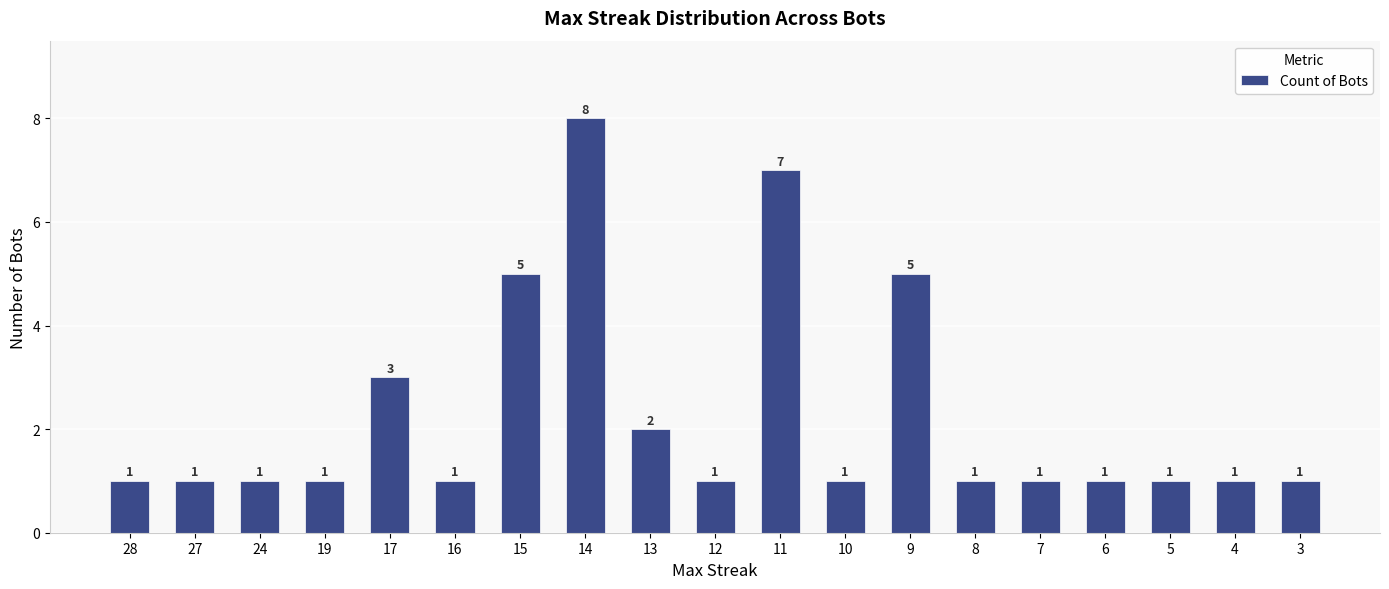

What is the minimum value shown in the chart?

1